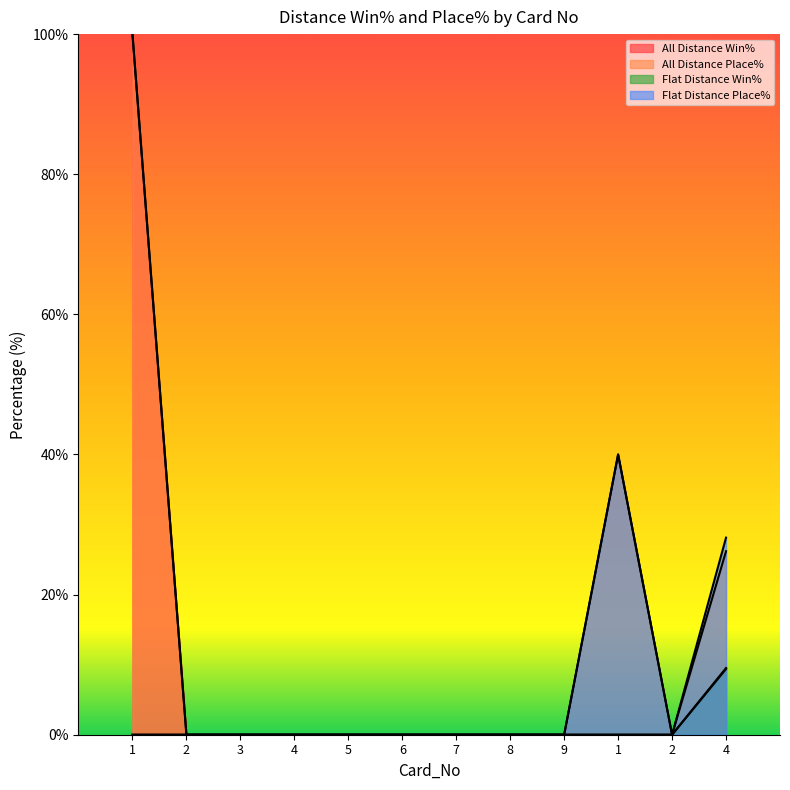

True or false: All Distance Place% has a value of 60.9 at 8.

False